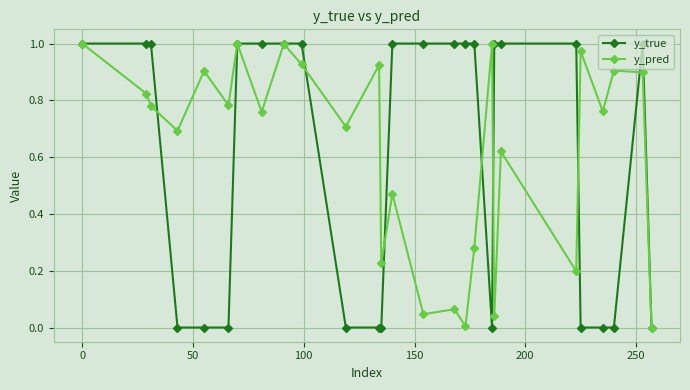

Which series has the largest range (max minus min)?

y_true